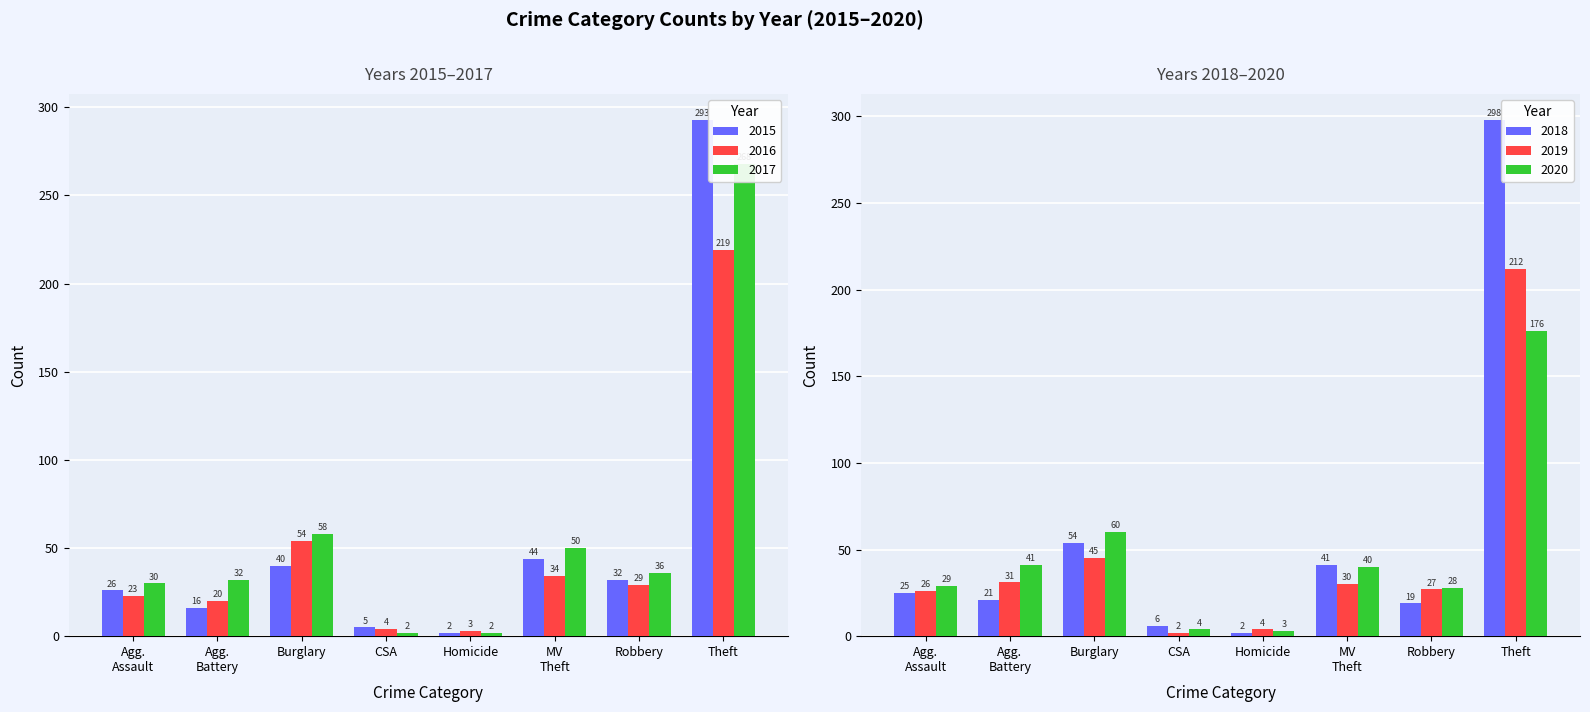

How many data points does each series have?

8